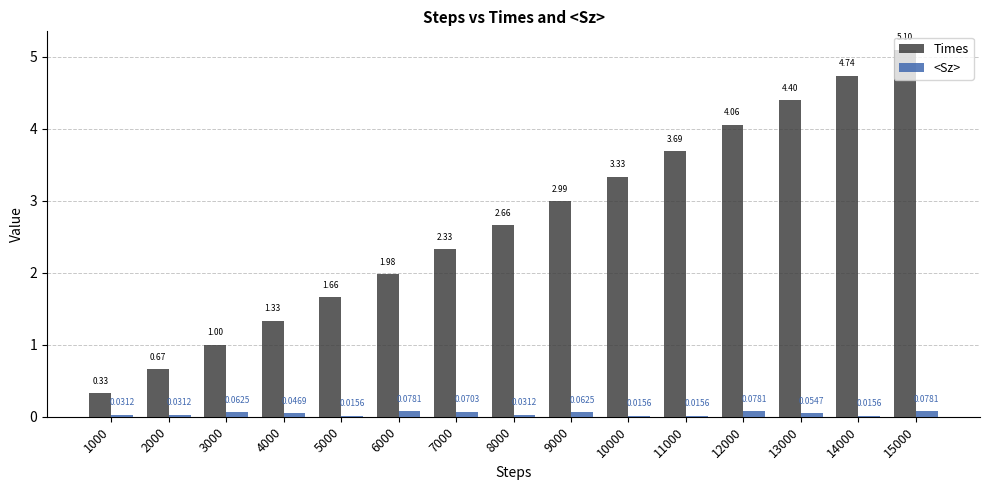

How many groups of bars are there?

15